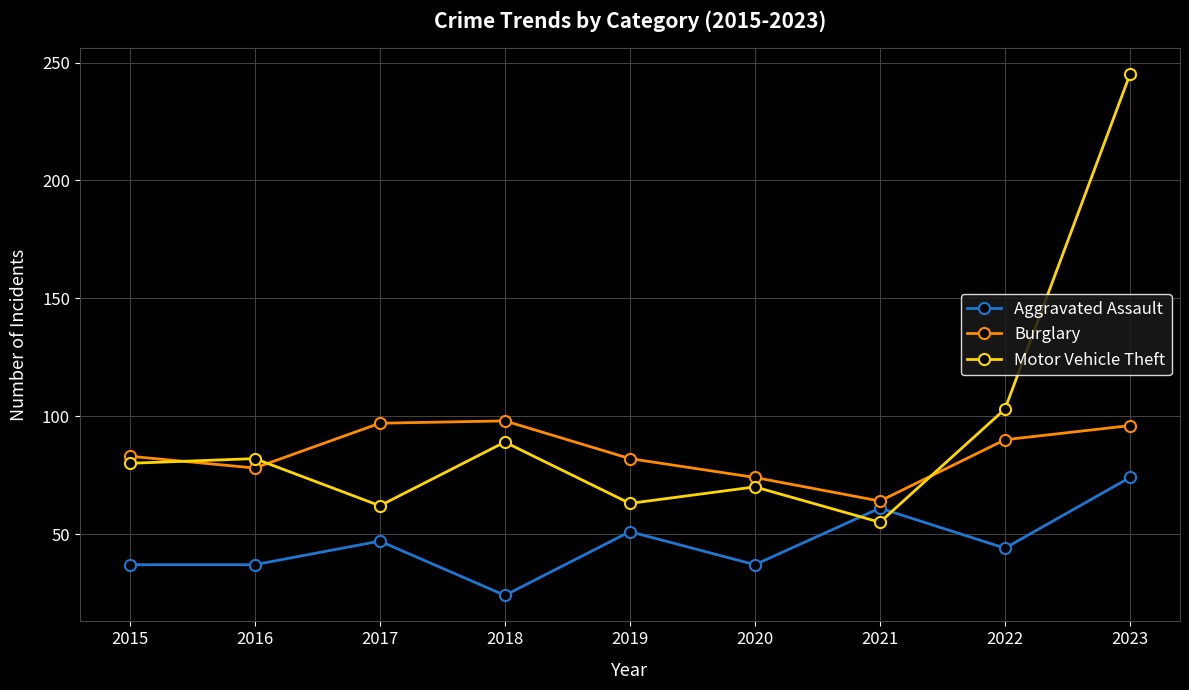

At 2016, list the series in order from largest to smallest.

Motor Vehicle Theft, Burglary, Aggravated Assault